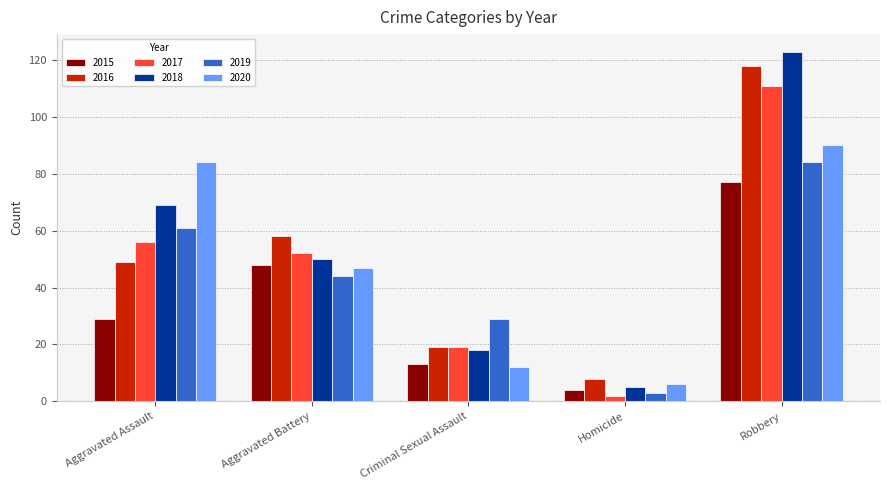

How many values in the 2020 series are below 47?

2